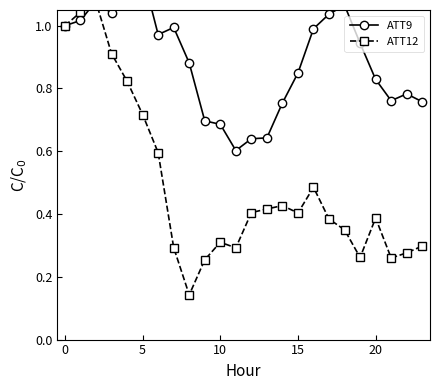

What is the label of the 5th point from the right?

19